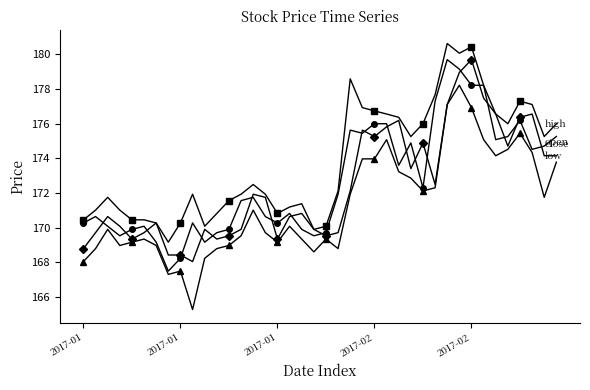

What is the minimum value shown in the chart?

165.3